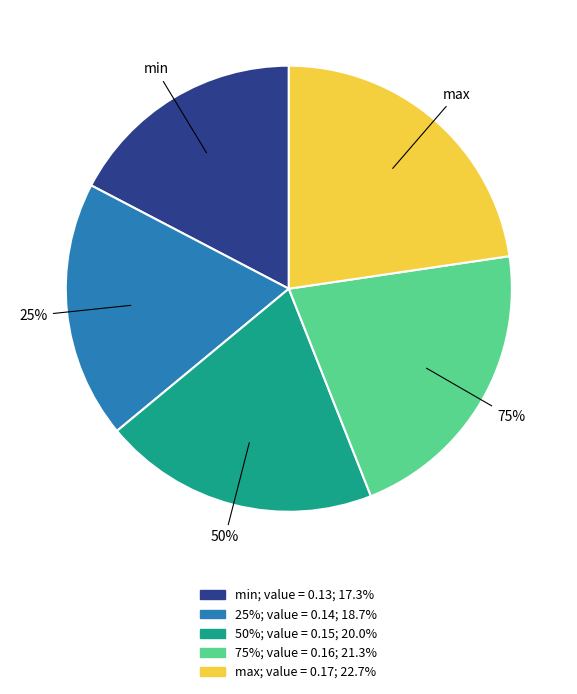

What is the largest slice in the pie chart?

max